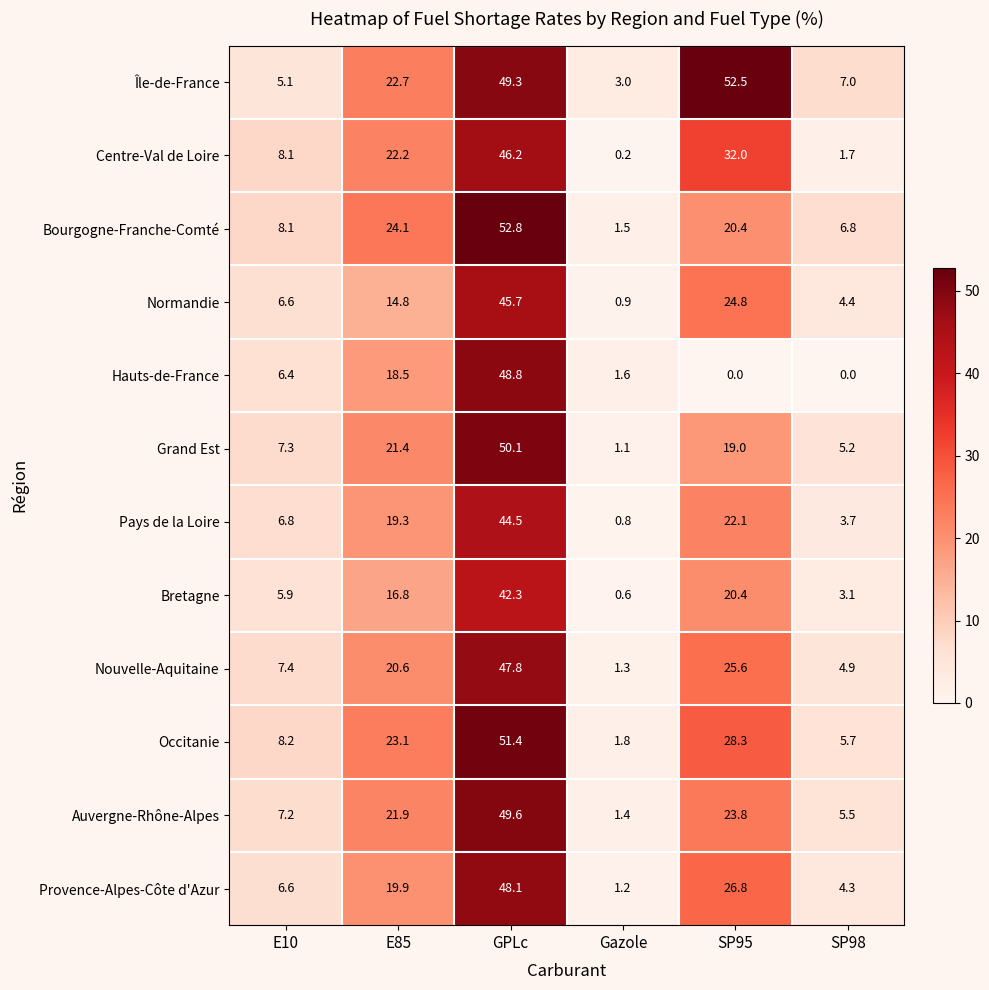

Rank the series at E85 from highest to lowest value.

Bourgogne-Franche-Comté, Occitanie, Île-de-France, Centre-Val de Loire, Auvergne-Rhône-Alpes, Grand Est, Nouvelle-Aquitaine, Provence-Alpes-Côte d'Azur, Pays de la Loire, Hauts-de-France, Bretagne, Normandie